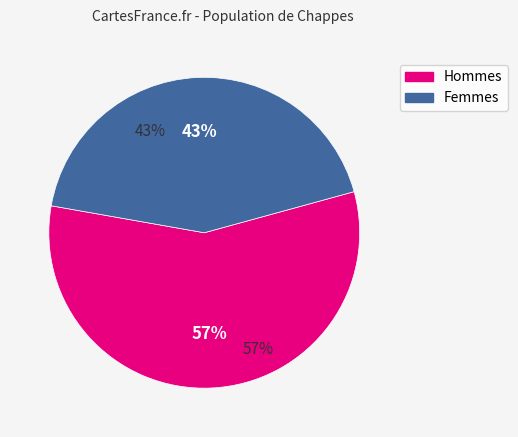

To the nearest percent, what percentage of the pie is 1?

43%